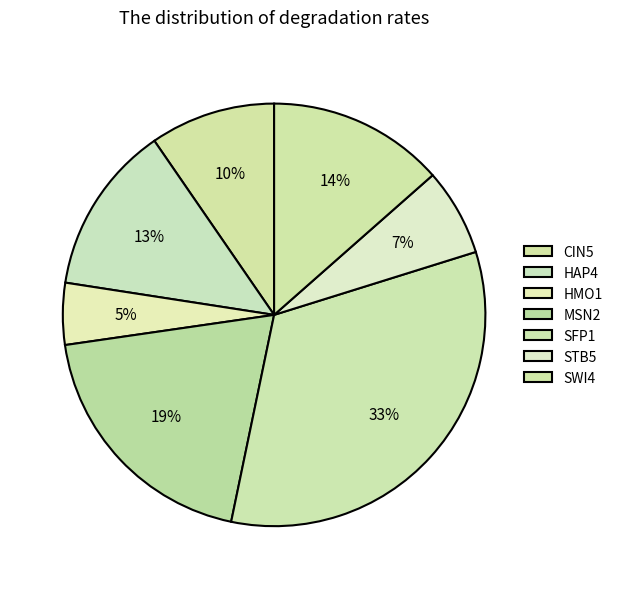

To the nearest percent, what is the average slice percentage?

14%